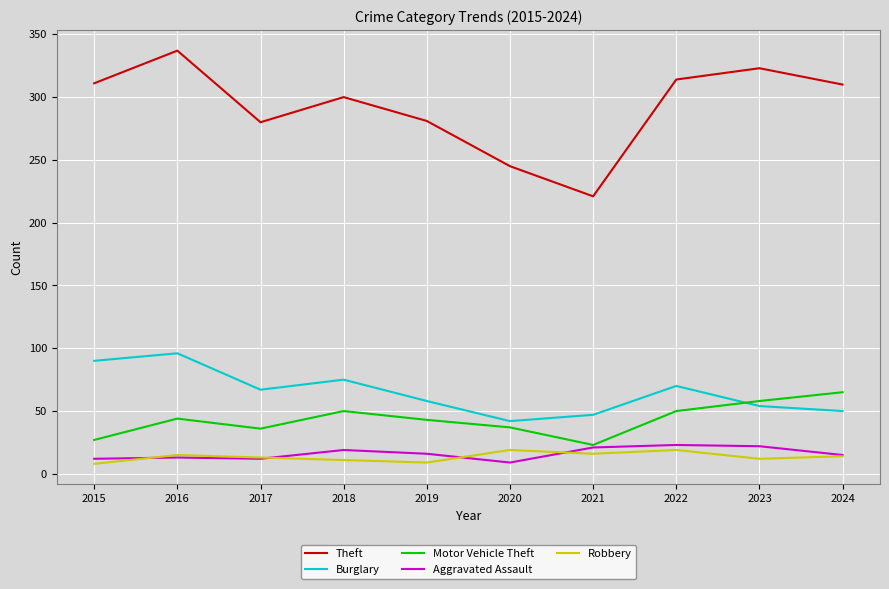

What value does the Burglary series have at 2024?

50